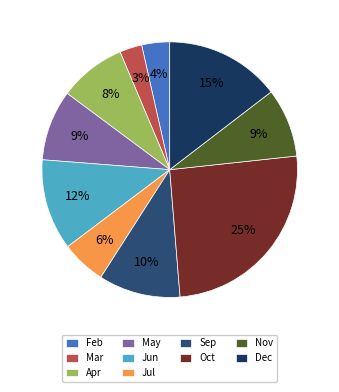

What is the change in value from Mar to Oct?

+96